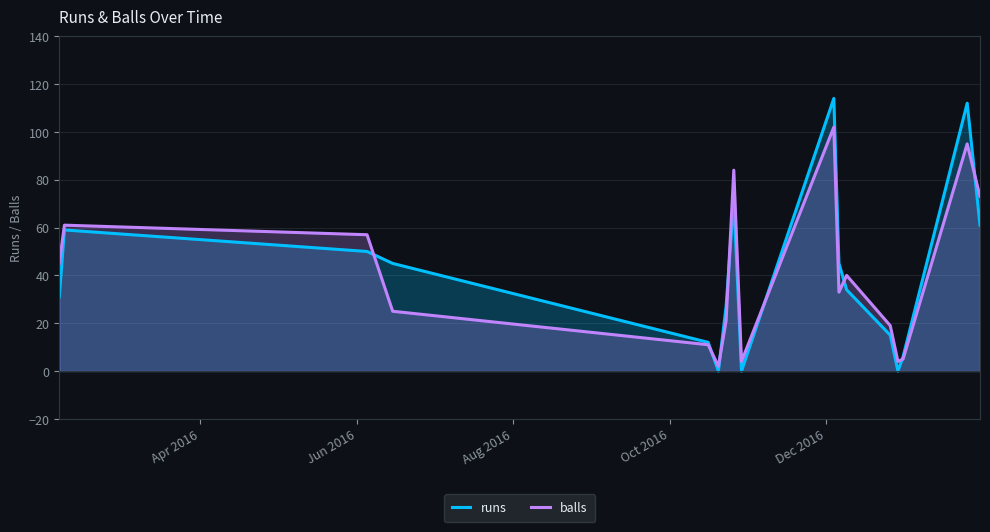

True or false: balls has more than 1 points higher than both neighbors.

True